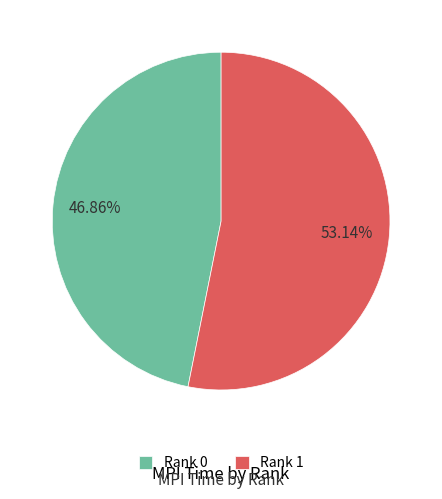

What is the largest slice in the pie chart?

Rank 1